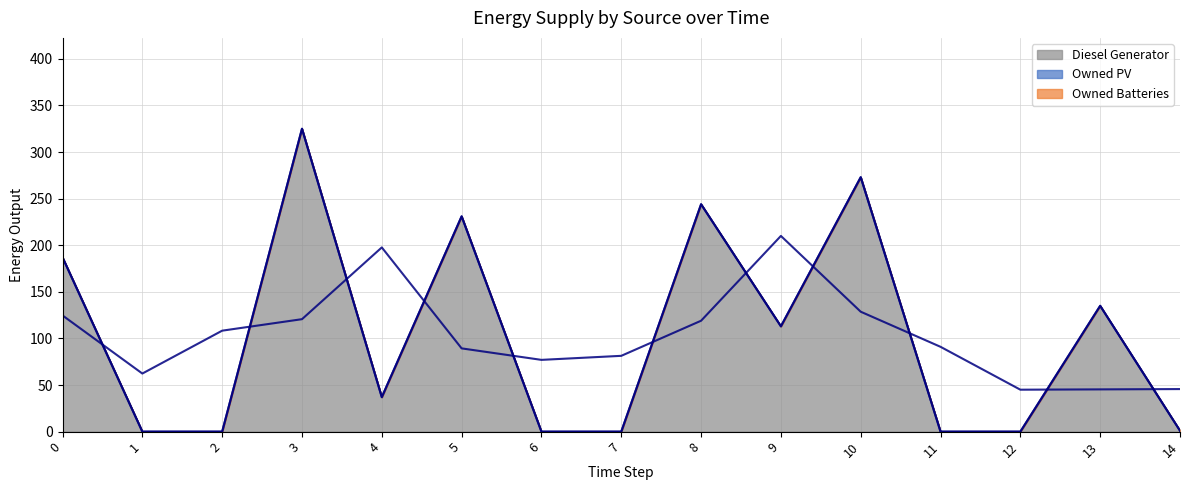

The value of Diesel Generator at 0 is 276. True or false?

False